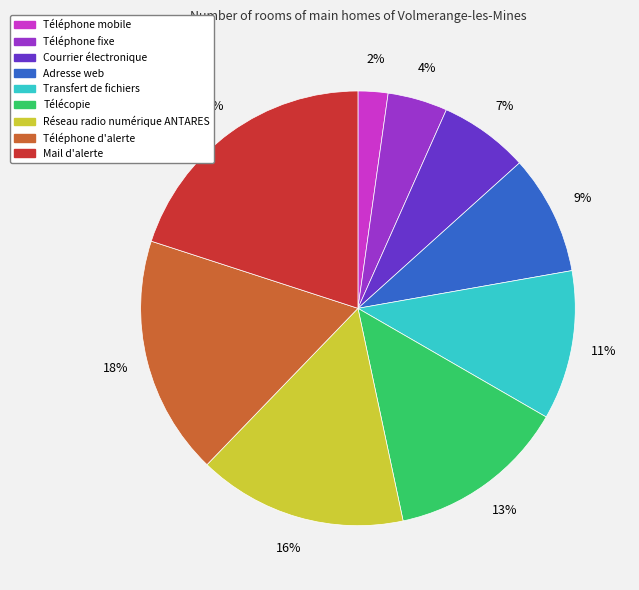

What is the largest slice in the pie chart?

Mail d'alerte